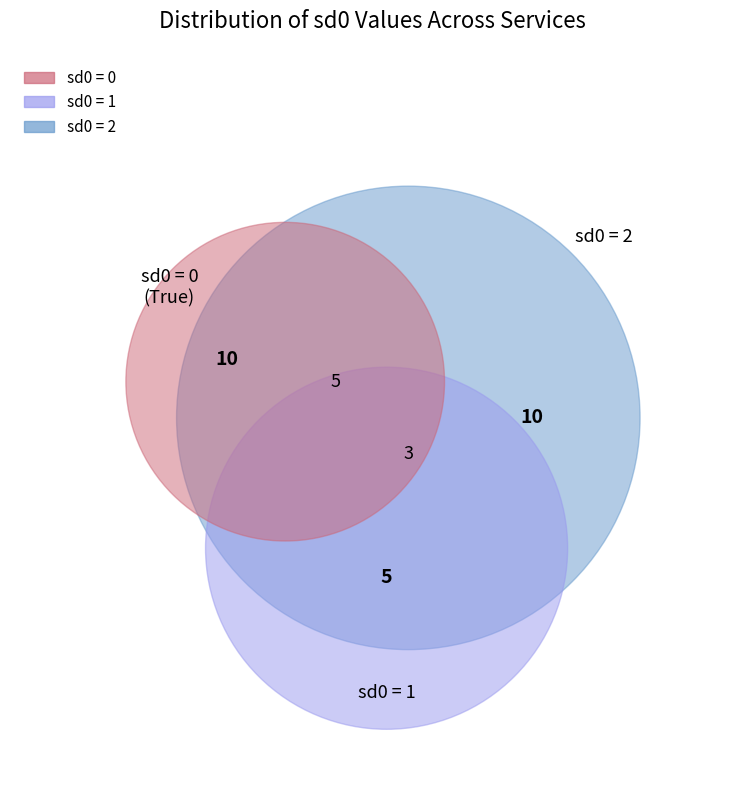

Which slice is the smallest?

sd0_value_1